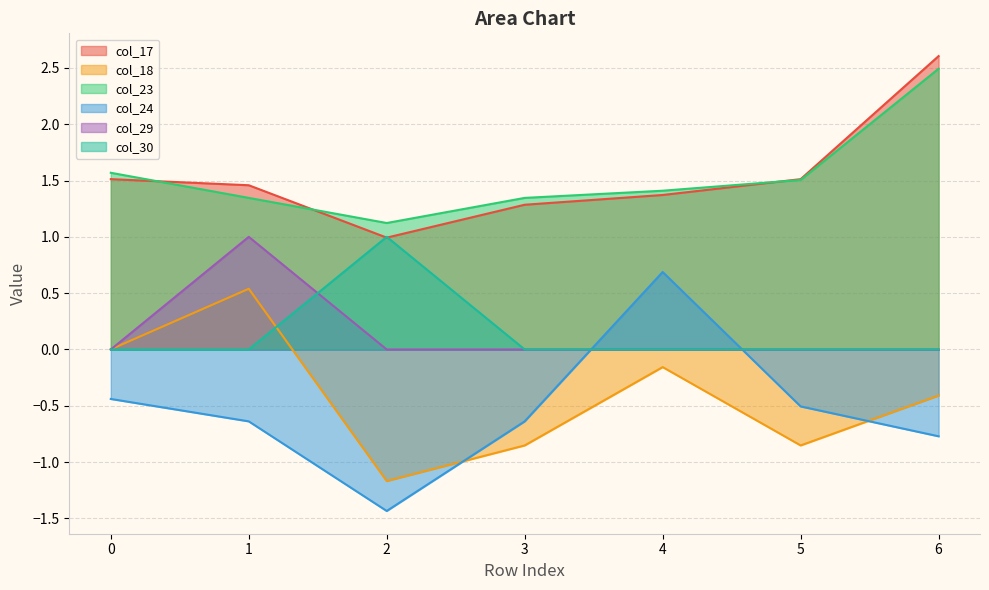

Where is the first local minimum for col_24?

2